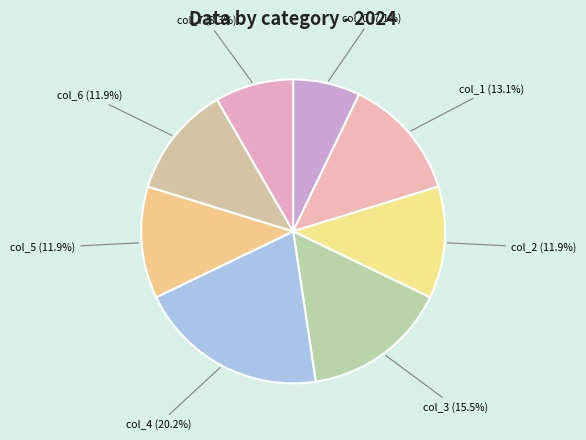

True or false: col_2 accounts for 1% of the total.

False